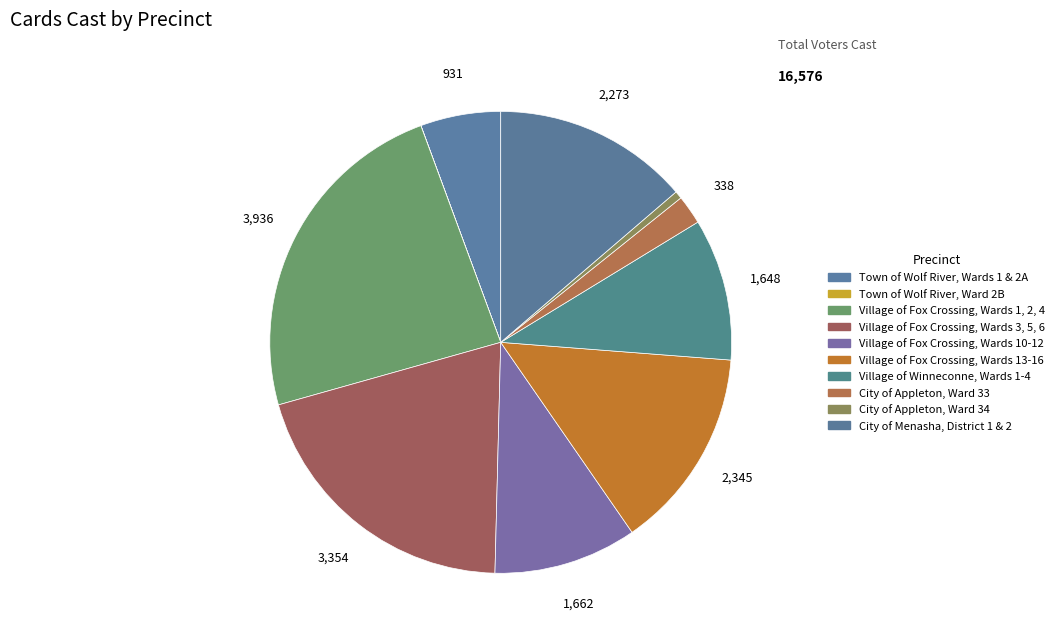

How many slices are in this pie chart?

10